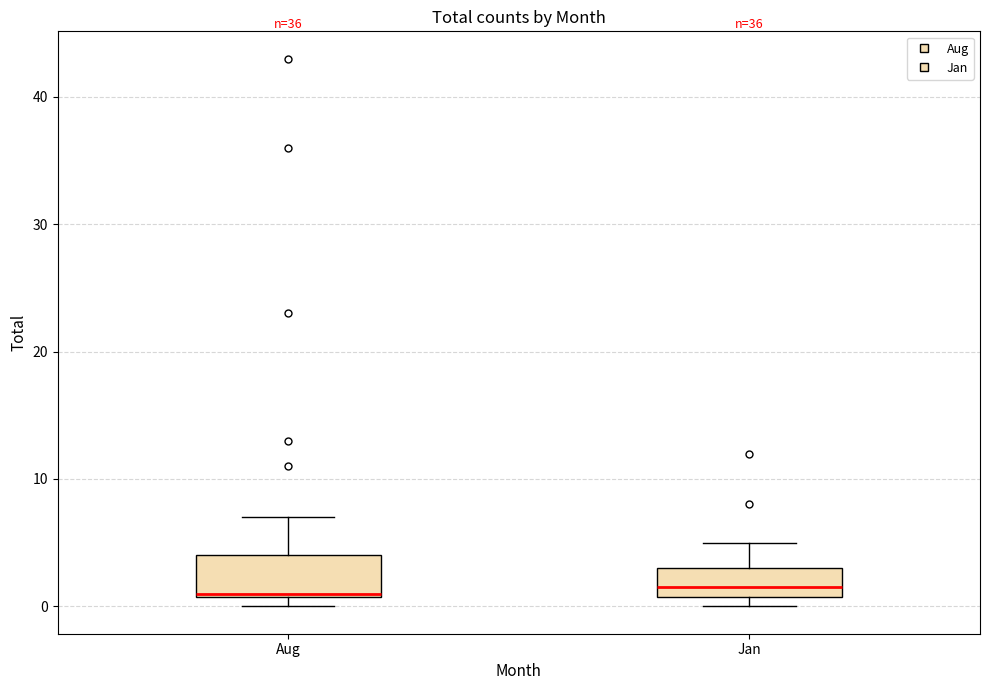

Reading left to right, transcribe this box plot: for each box, give where its median line is, the range the box spans, and where its two whiskers end, as read against the y-axis. The values are not printed on the chart, so give them approximately, as read against the axis.

Aug: median 1, box 1 to 4, whiskers 0 to 7
Jan: median 2, box 1 to 3, whiskers 0 to 5